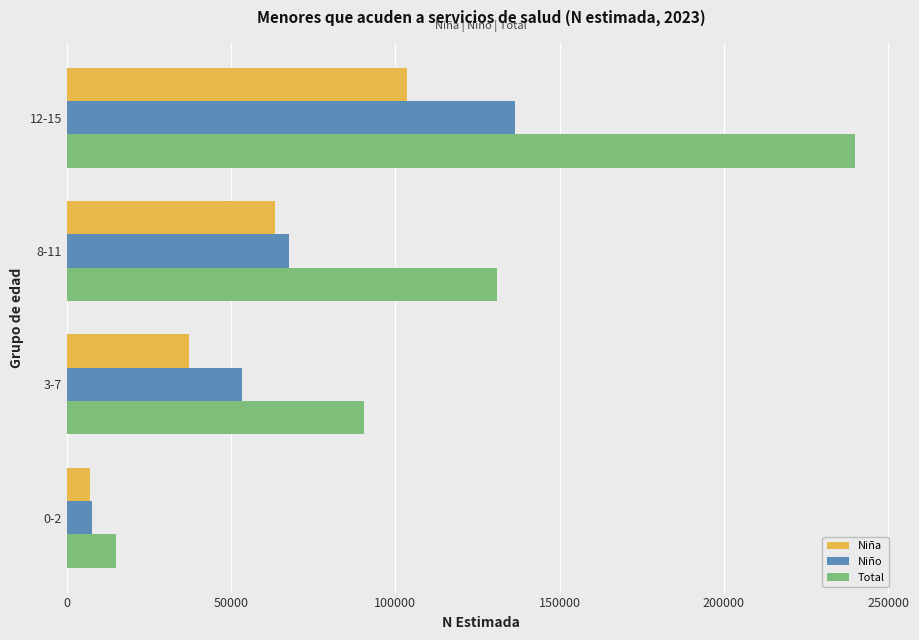

Which series has the largest range (max minus min)?

Total